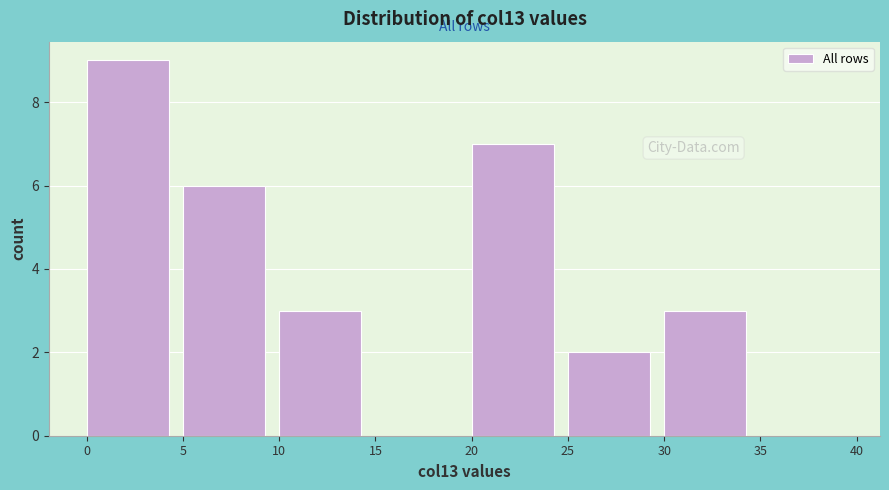

Over which range of the x-axis is the bar tallest?

0 to 5